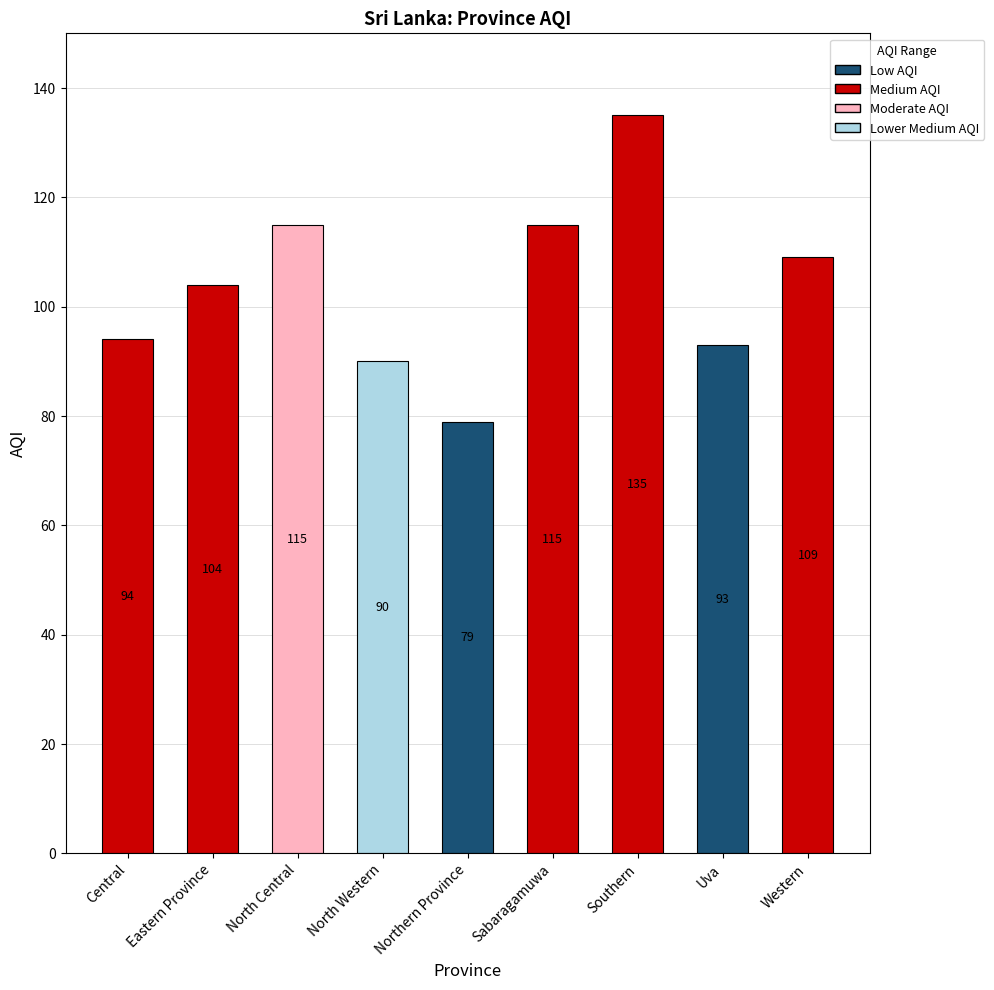

The value at North Central is 115. True or false?

True